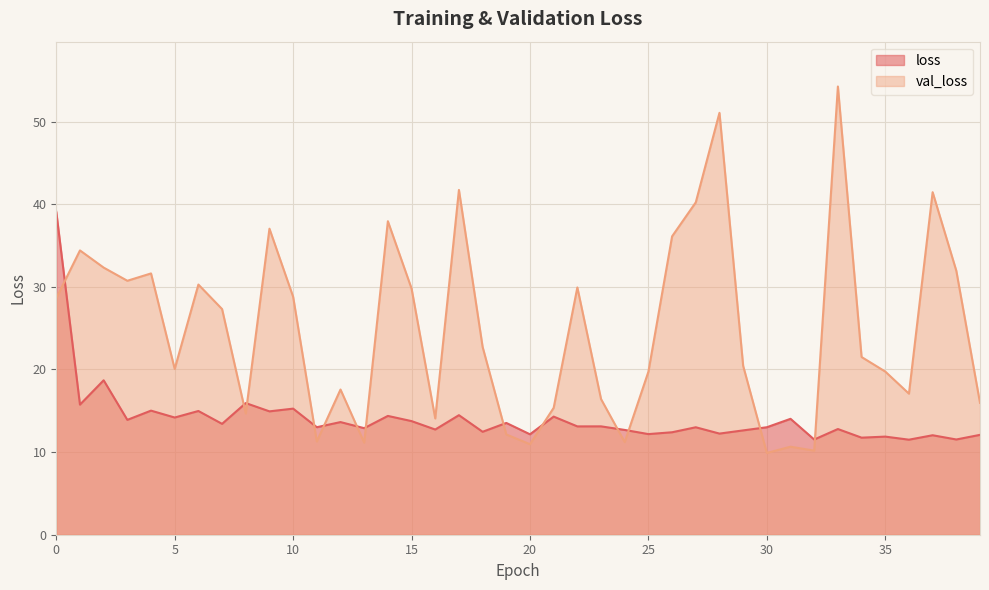

At which label is loss closest to 25?

2